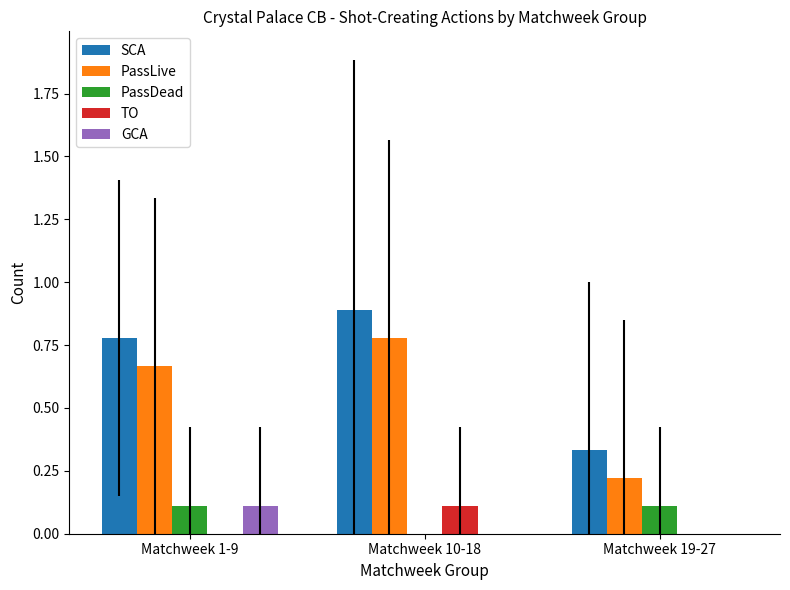

What is the sum of the SCA values at Matchweek 1-9 and Matchweek 19-27?

1.1